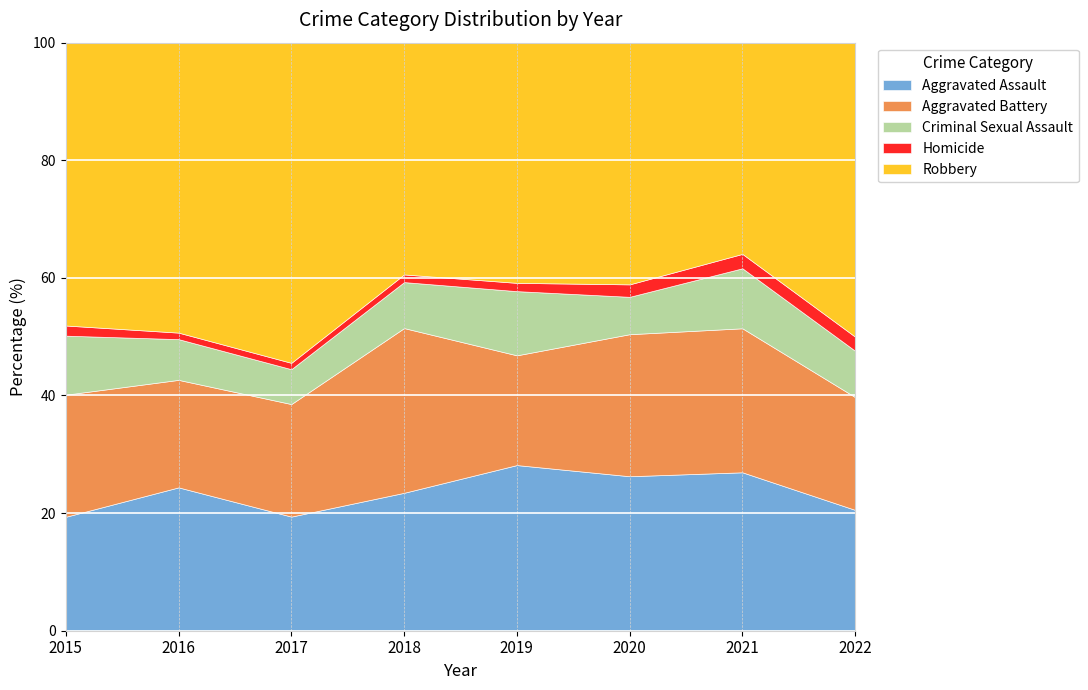

Which series has the widest spread of values?

Robbery